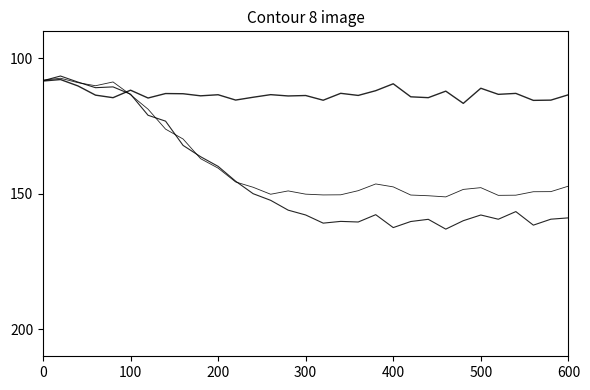

How many categories are shown in the chart?

31